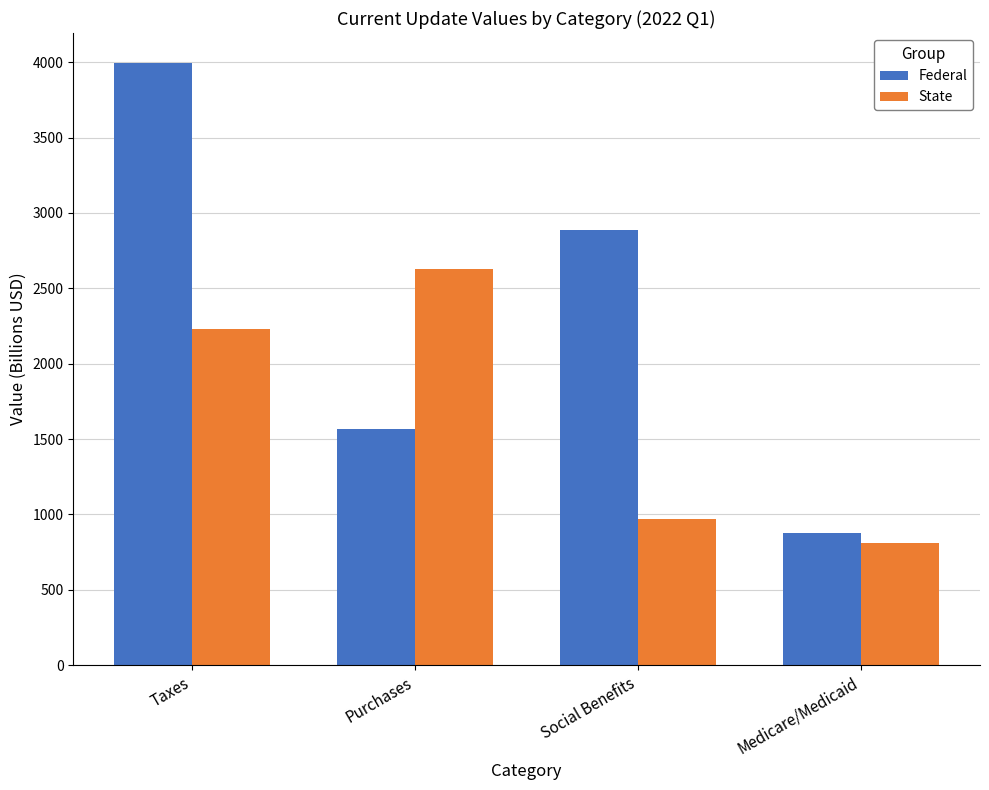

What is the difference between the maximum and minimum values in the State series?

1815.1